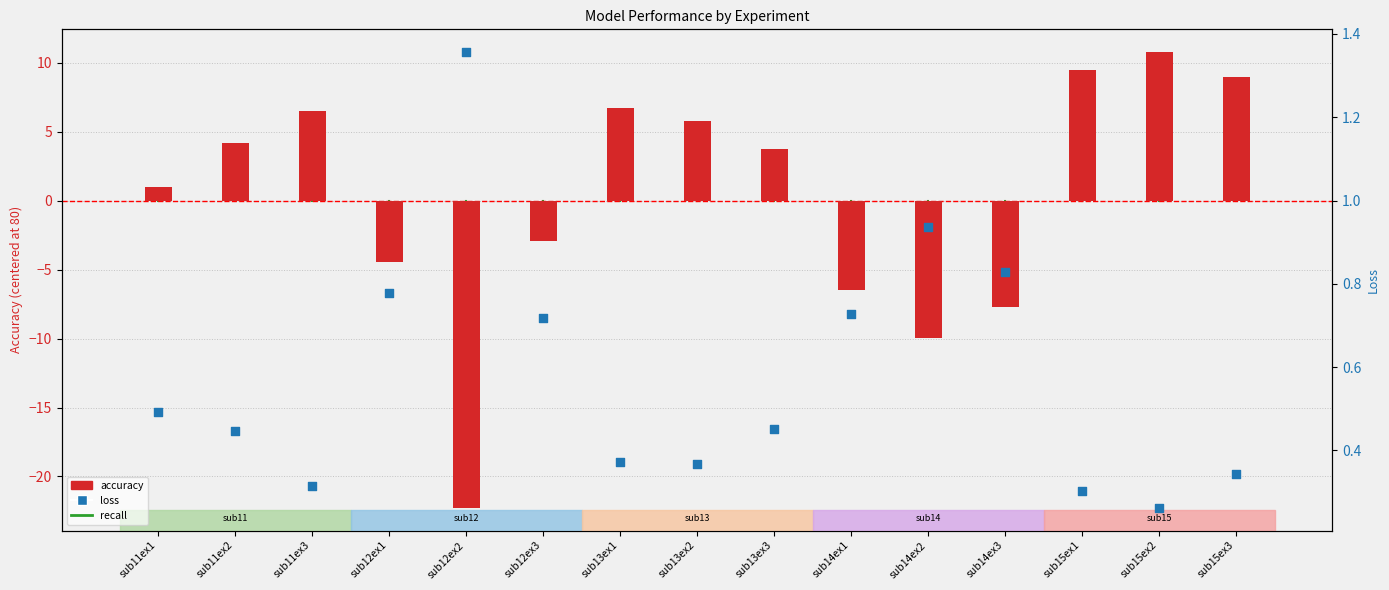

What are all the series names shown in the legend?

accuracy, loss